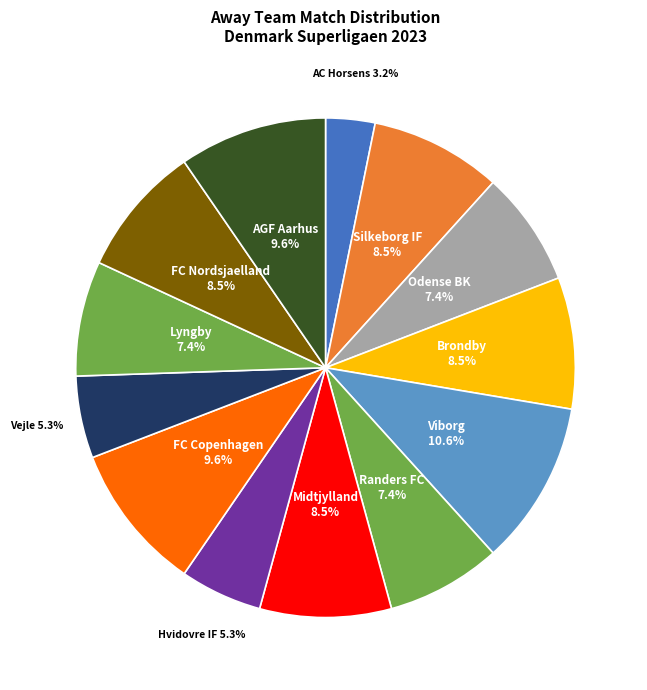

Count the number of slices in the pie.

13